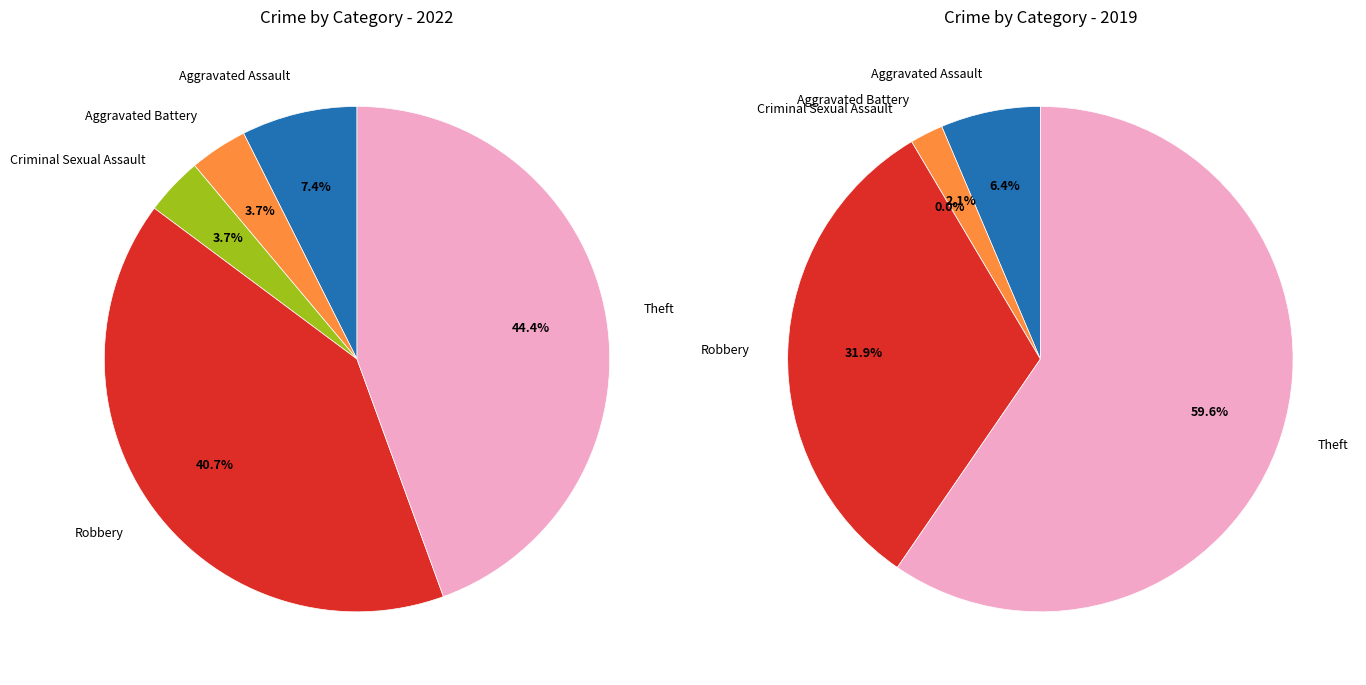

Do 3 and 2 together represent more than half of the pie?

No